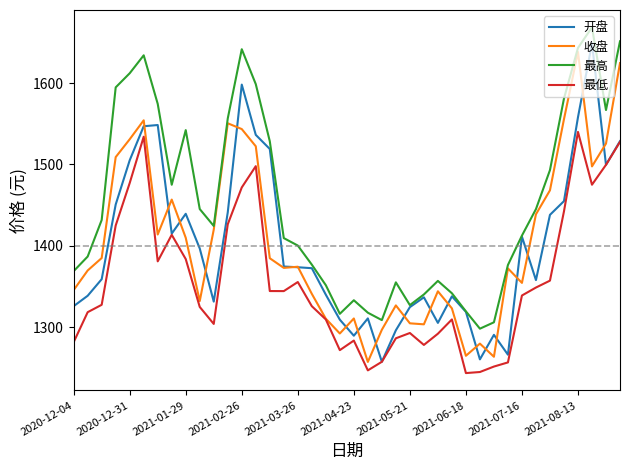

What is the smallest value displayed?

1243.8